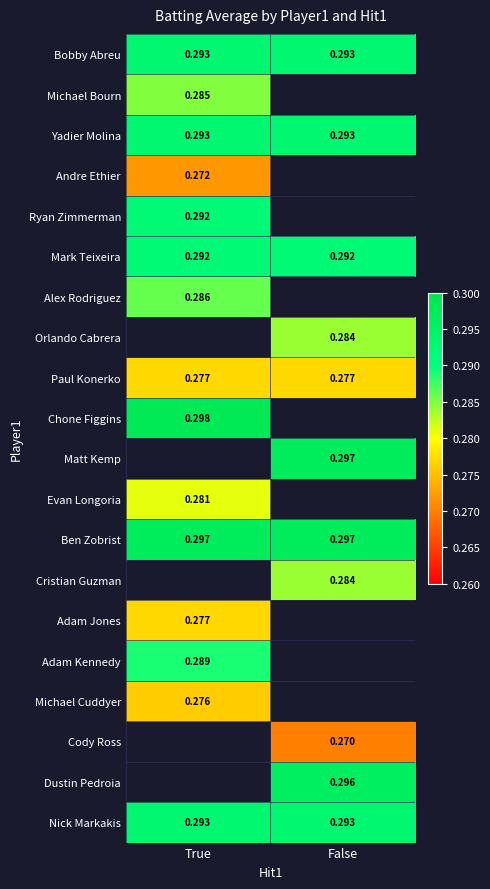

Which series has the largest total across all categories?

Ben Zobrist